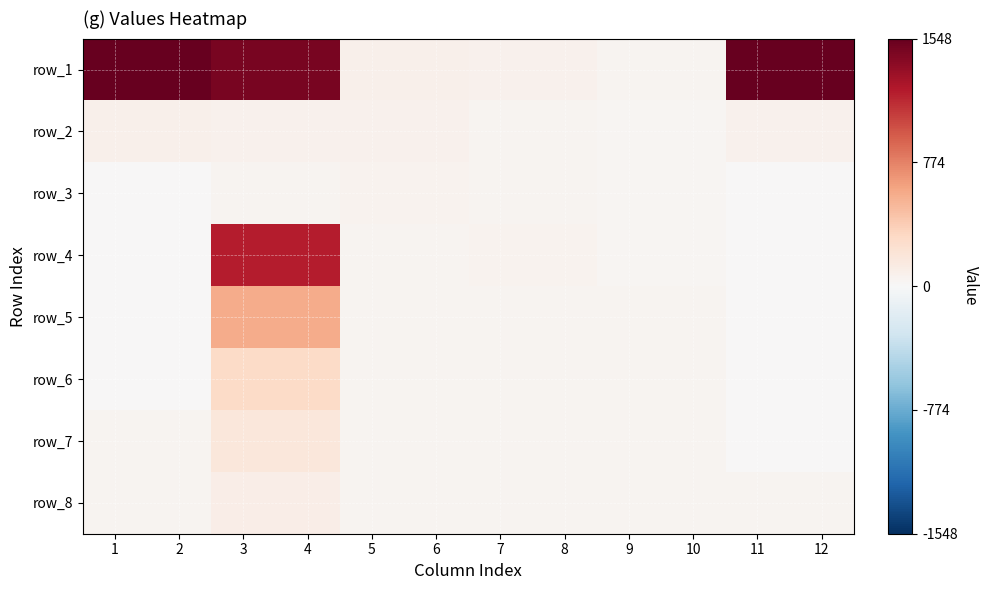

Count the number of categories in the chart.

12